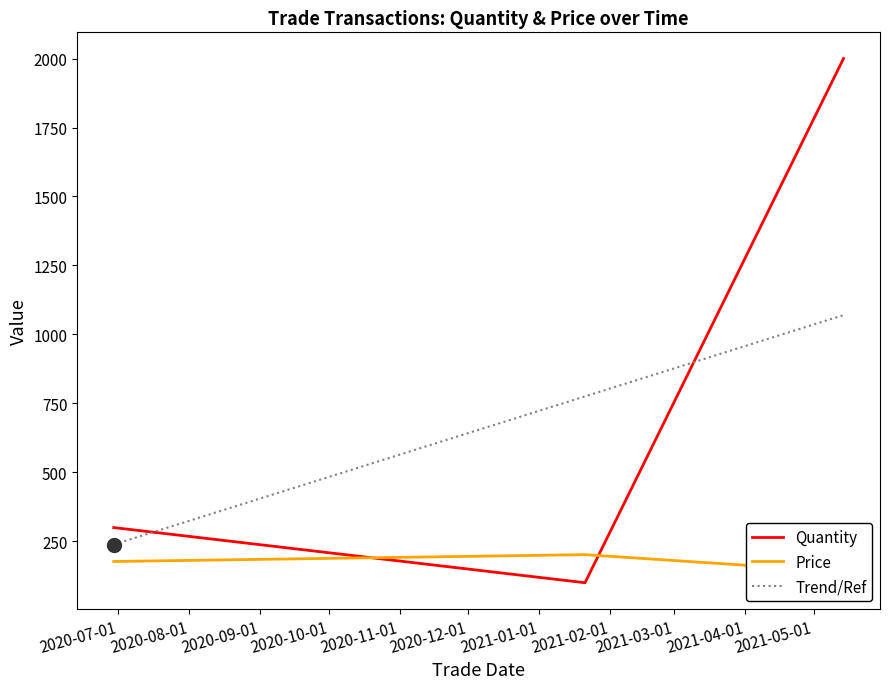

Which category has the lowest value across all series?

2021-01-21